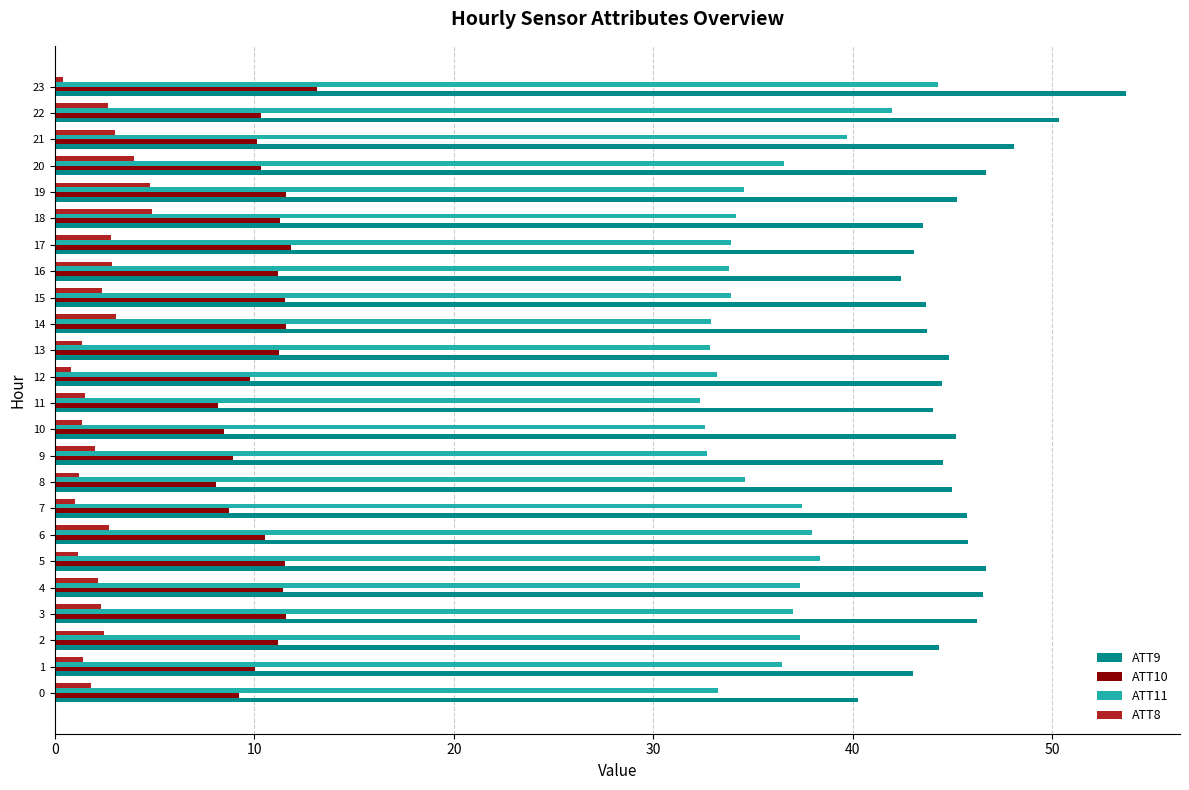

At which category is the sum across all series the highest?

23